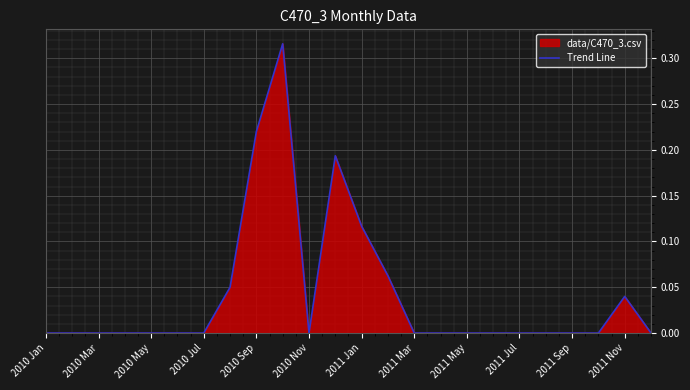

The chart shows a value of 0.0 at 2010 Jan. True or false?

True